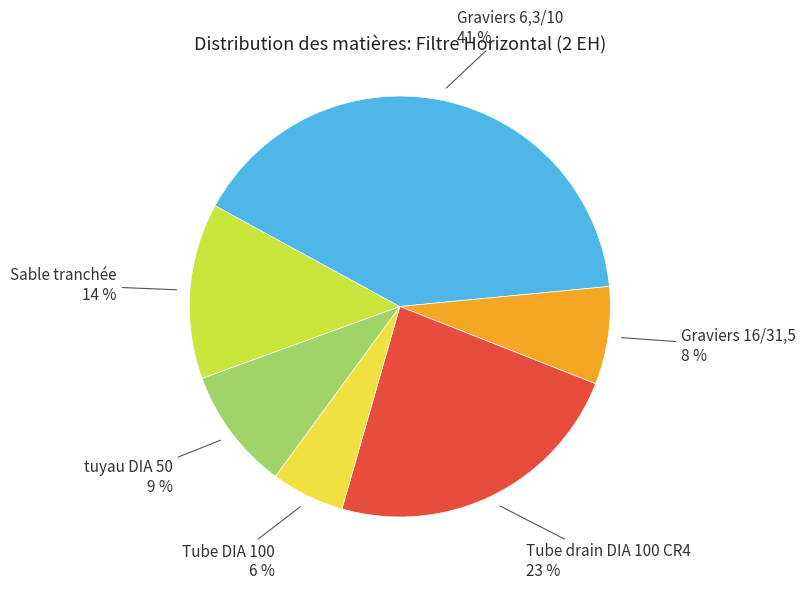

Is there a majority slice in this chart?

No